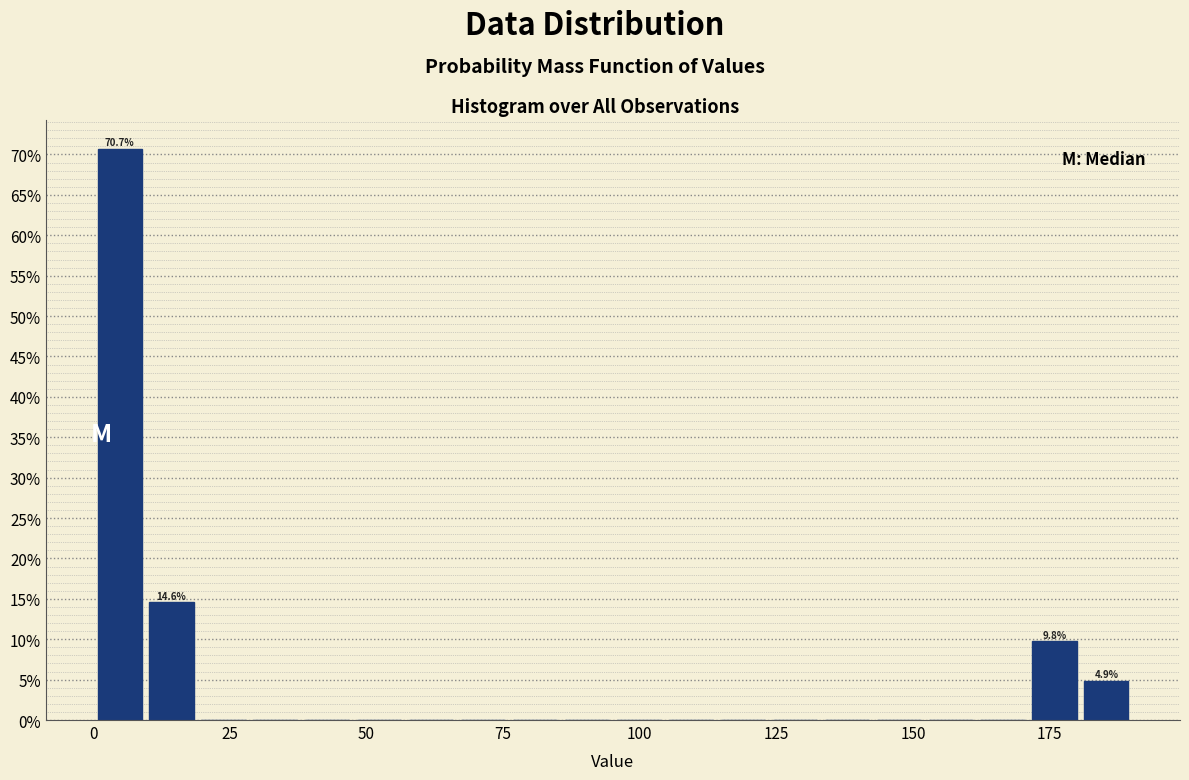

Read against the x-axis, roughly where is the centre of the tallest bar?

5